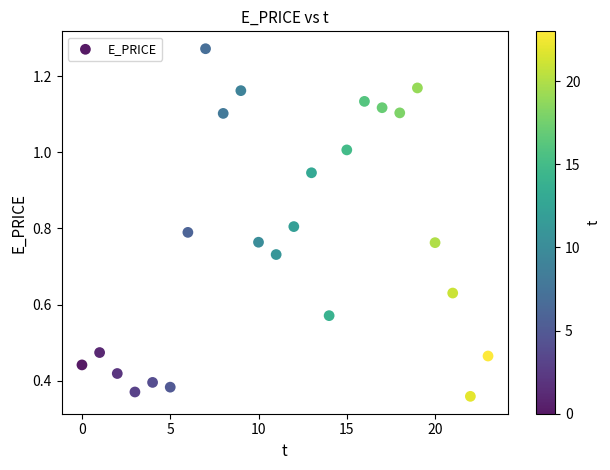

Count the number of points in this scatter plot.

24